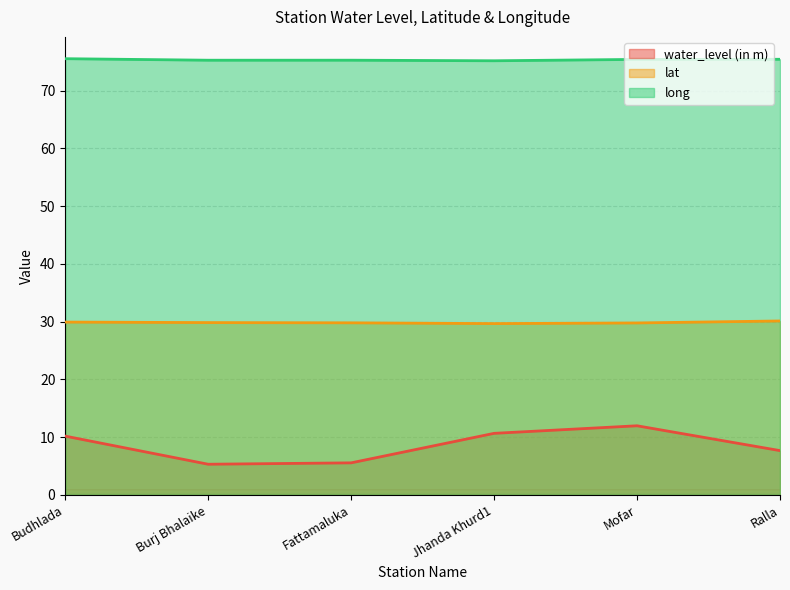

Is the value of water_level (in m) at Fattamaluka greater than the value of long at Jhanda Khurd1?

No